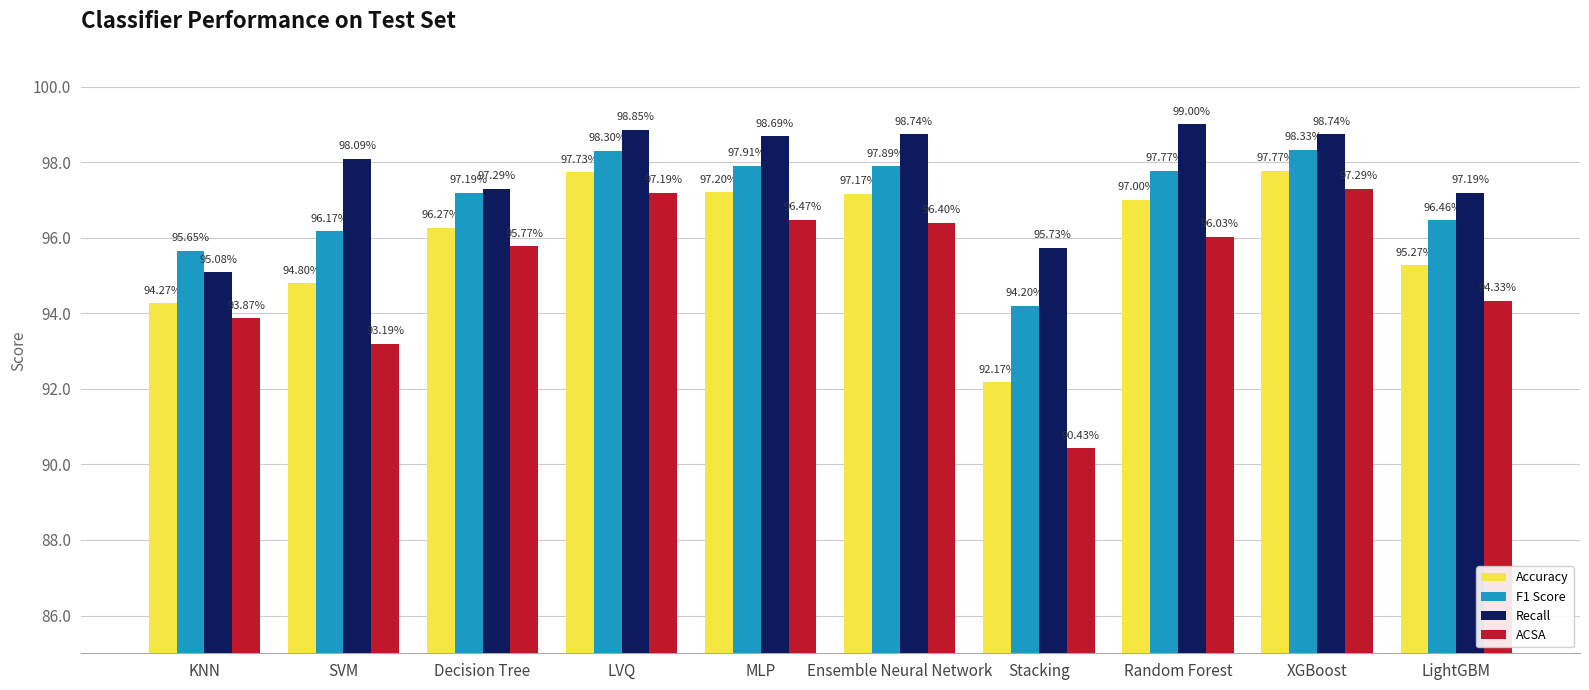

Which series has the largest range (max minus min)?

ACSA